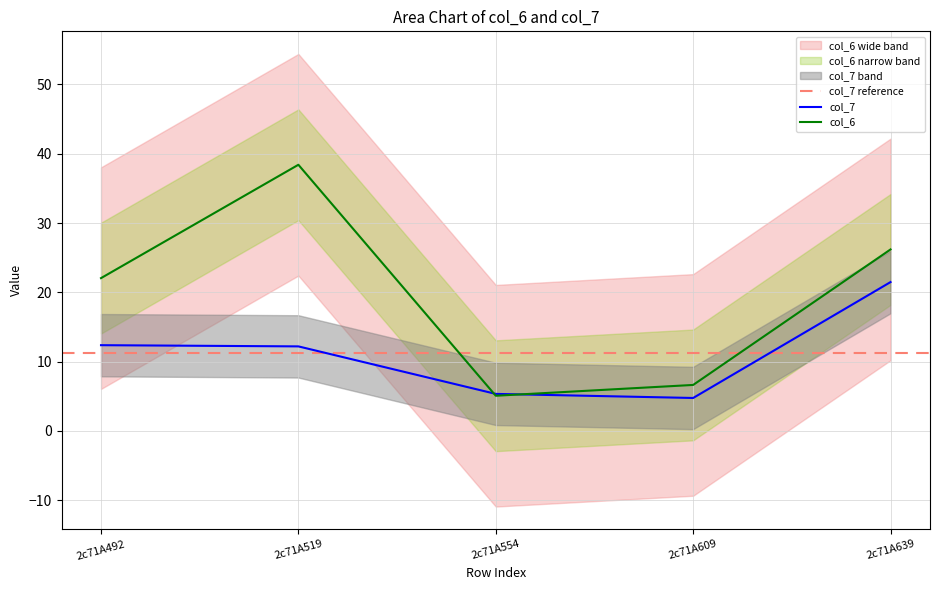

What is the difference between the highest and lowest values at 2c71A492?

9.7